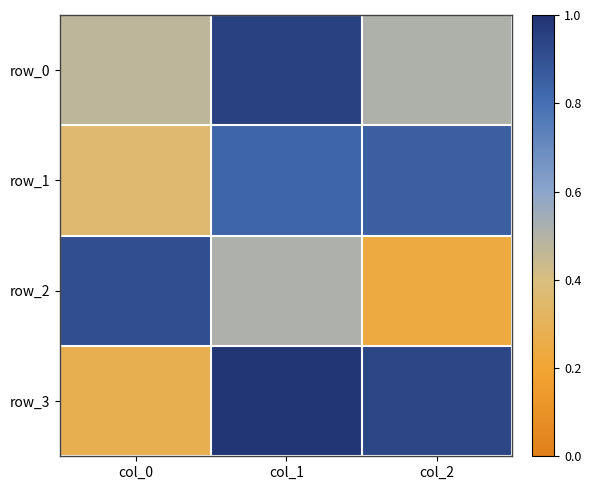

At which label does row_0 reach its minimum?

col_0